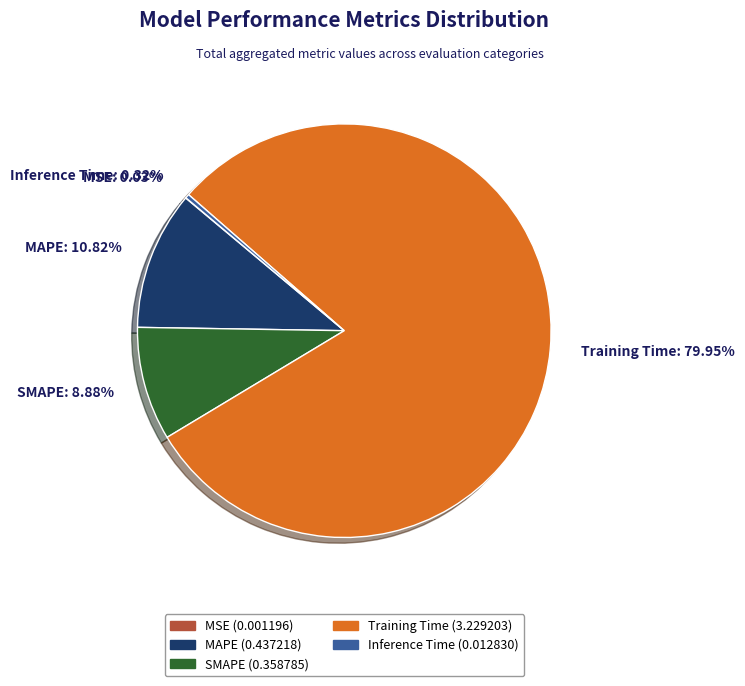

Combined, what portion of the pie is SMAPE and Training Time?

88.8%